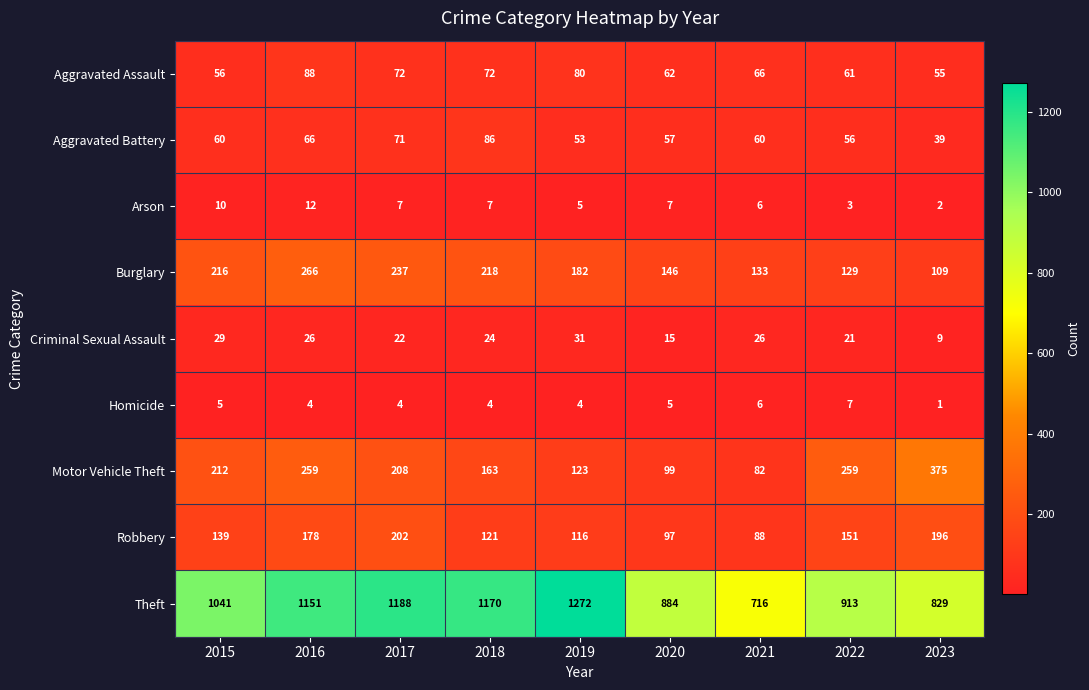

What is the difference between the Aggravated Assault values at 2015 and 2021?

10